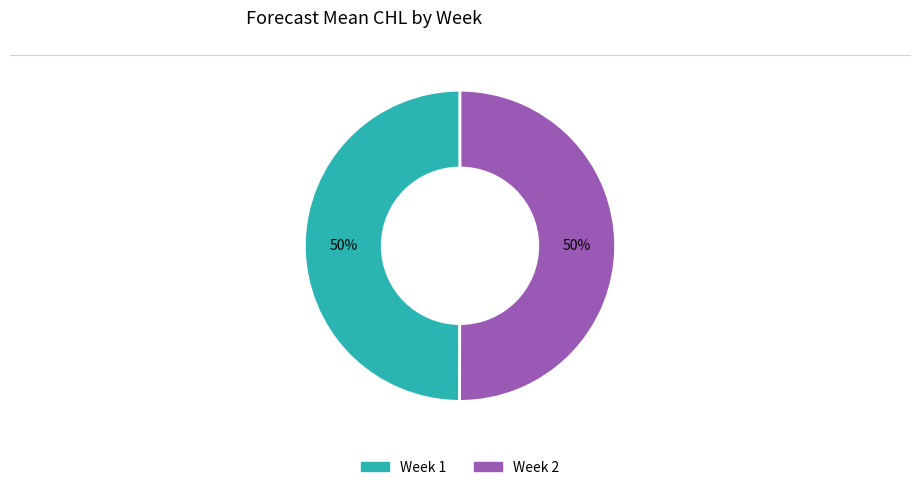

The Week 1 slice represents 40% of the pie. True or false?

False